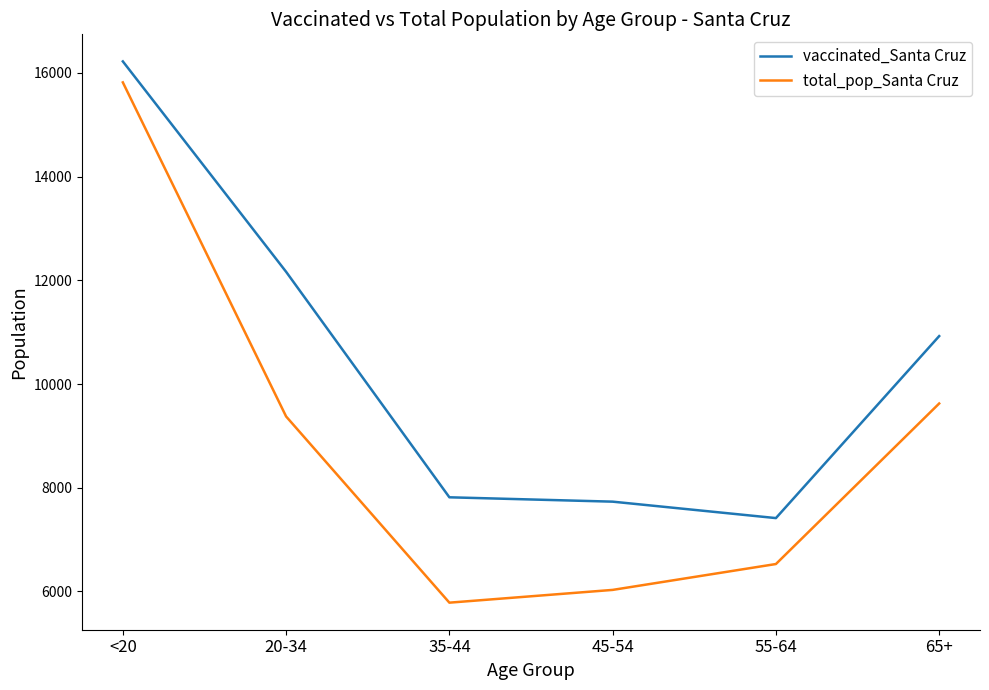

True or false: total_pop_Santa Cruz has a value of 15818 at <20.

True